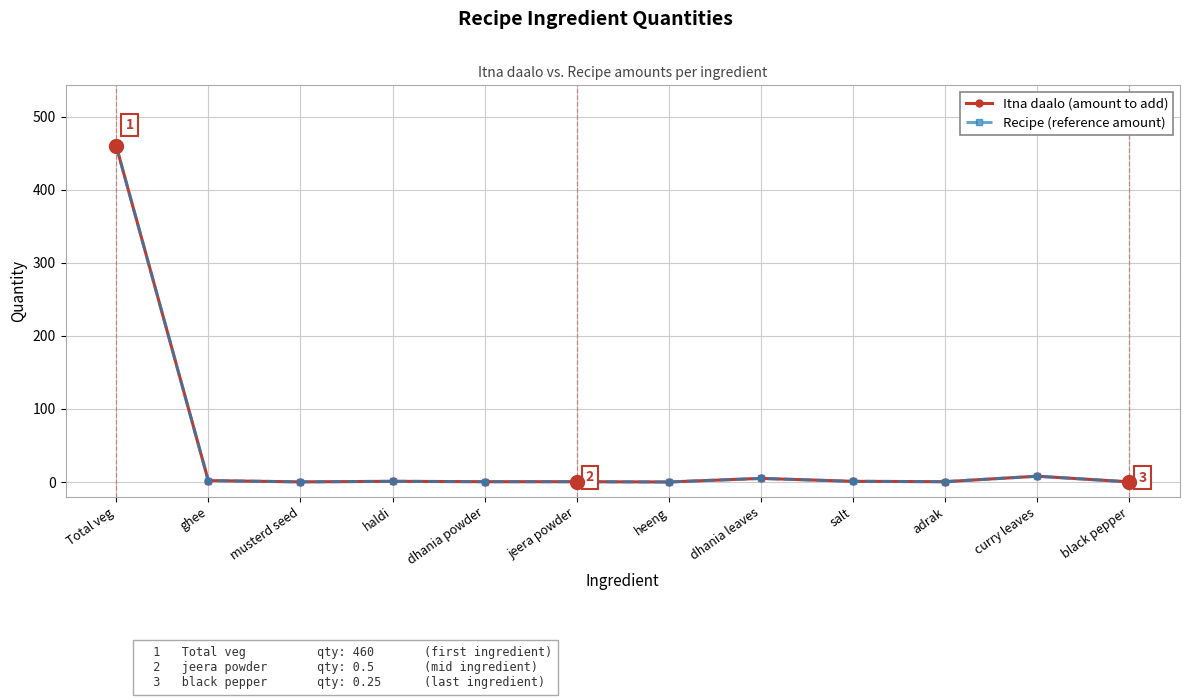

In Itna daalo (amount to add), how many points are higher than both neighbors (excluding endpoints)?

3